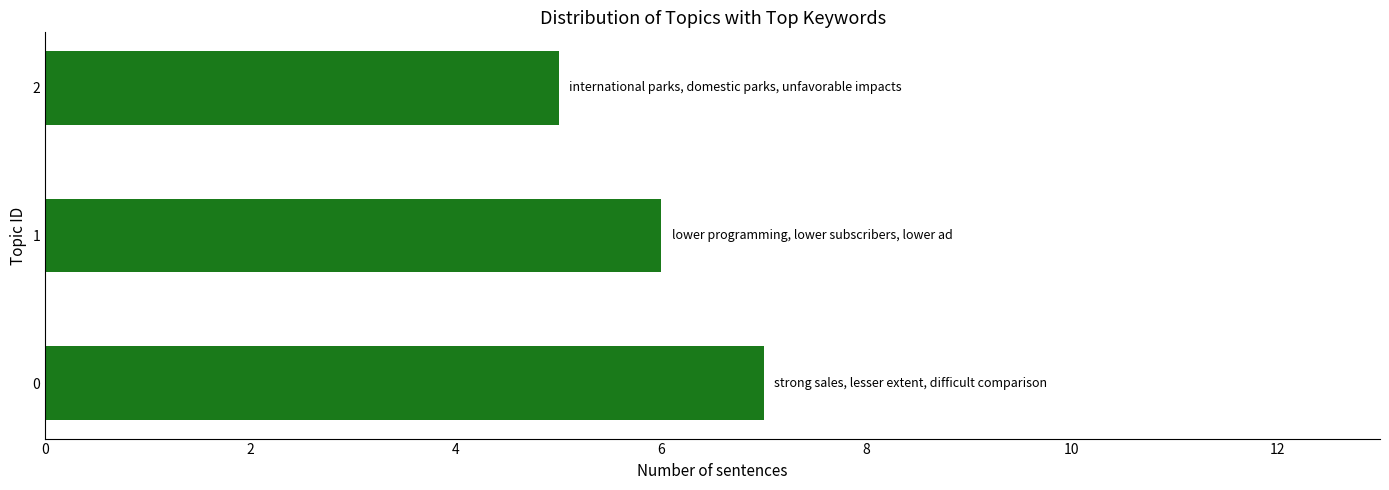

What is the sum of all values?

18